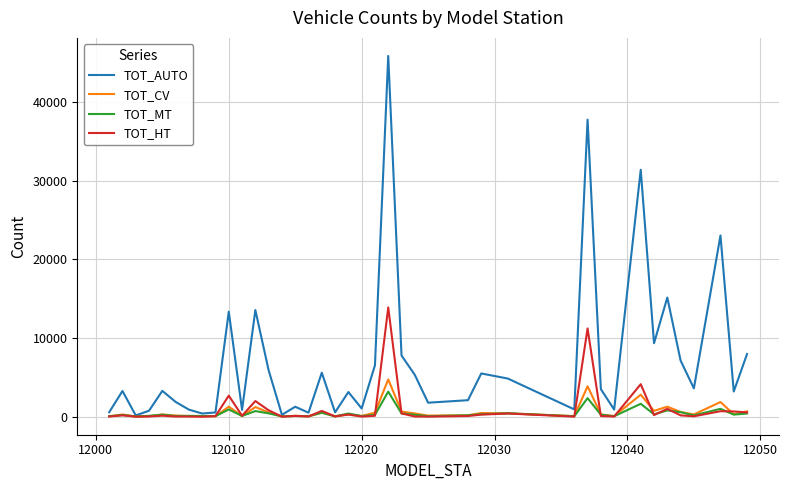

True or false: TOT_MT and TOT_HT intersect in this chart.

True